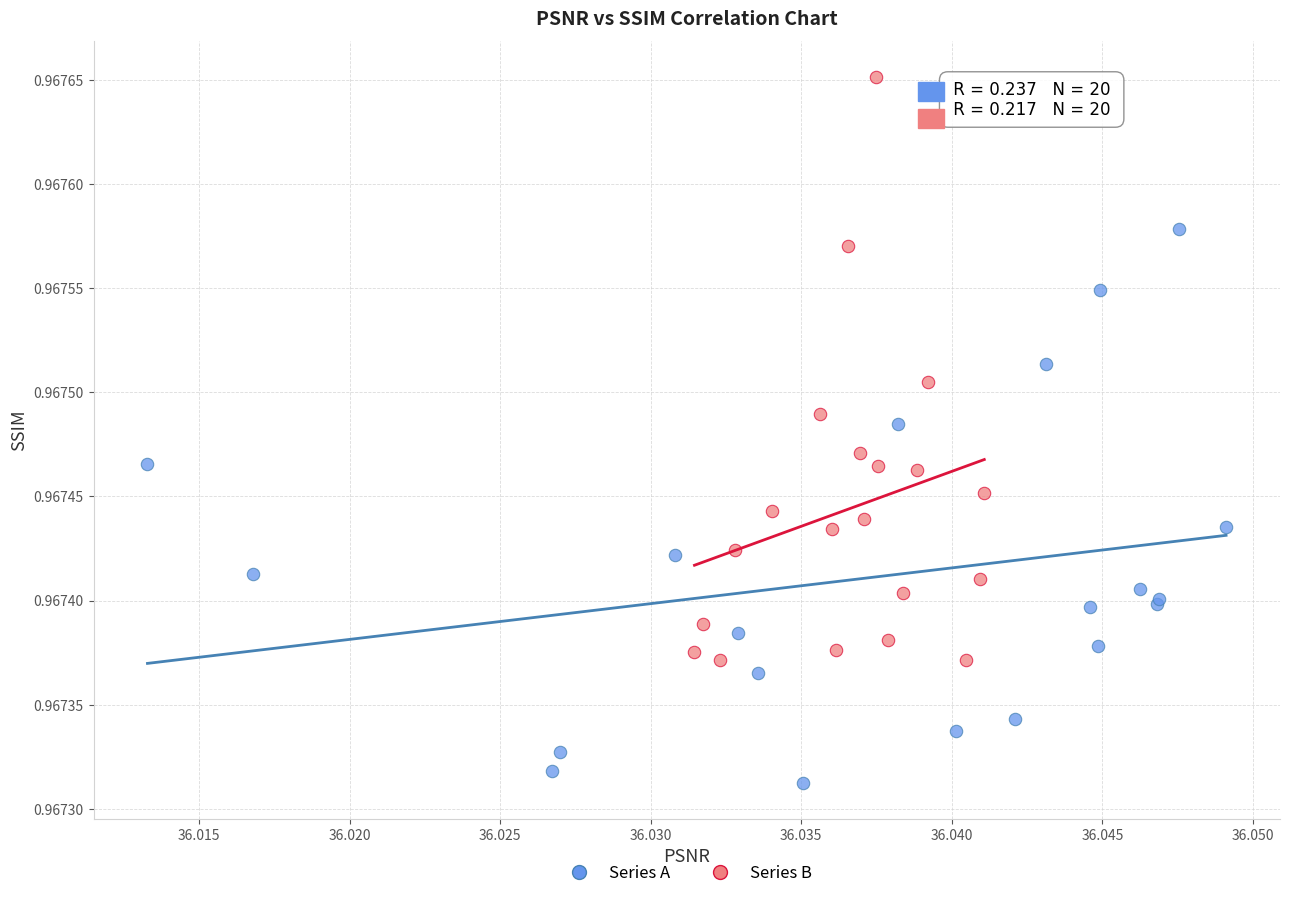

Which series contains the highest Y value?

Series B